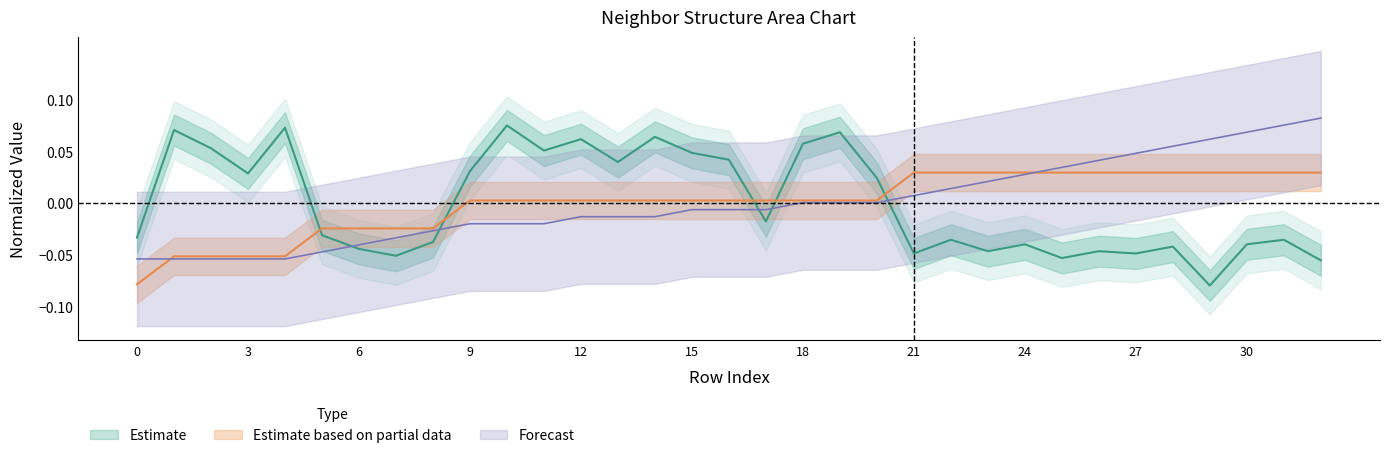

True or false: neighbor_num has more than 2 points higher than both neighbors.

False